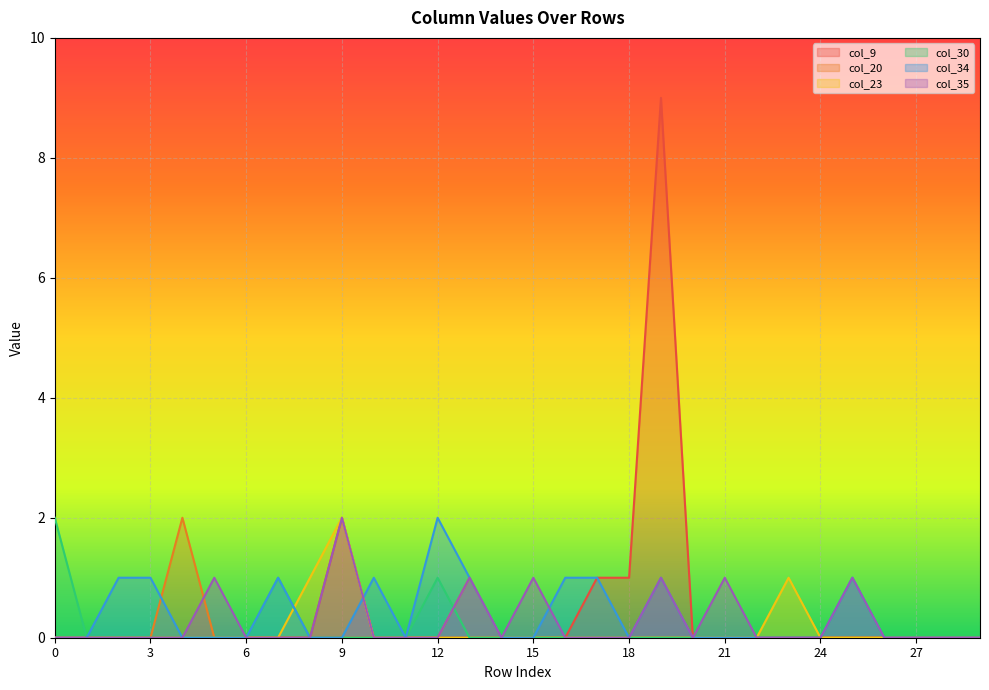

Which series has the largest range (max minus min)?

col_9